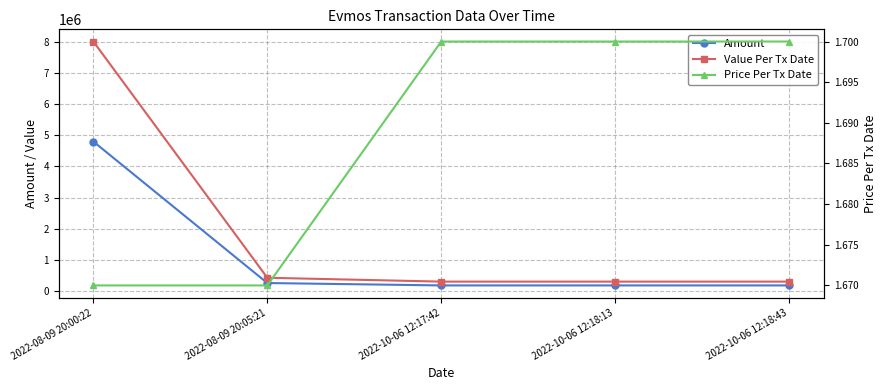

True or false: Price Per Tx Date has more than 2 points higher than both neighbors.

False